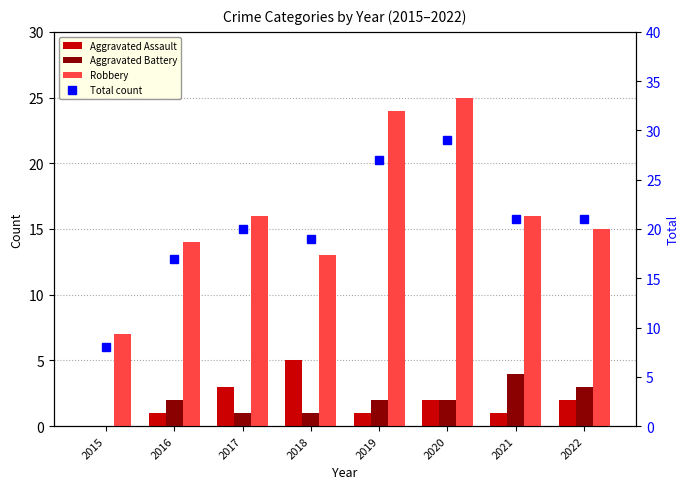

At 2019, list the series in order from smallest to largest.

Aggravated Assault, Aggravated Battery, Robbery, Total count